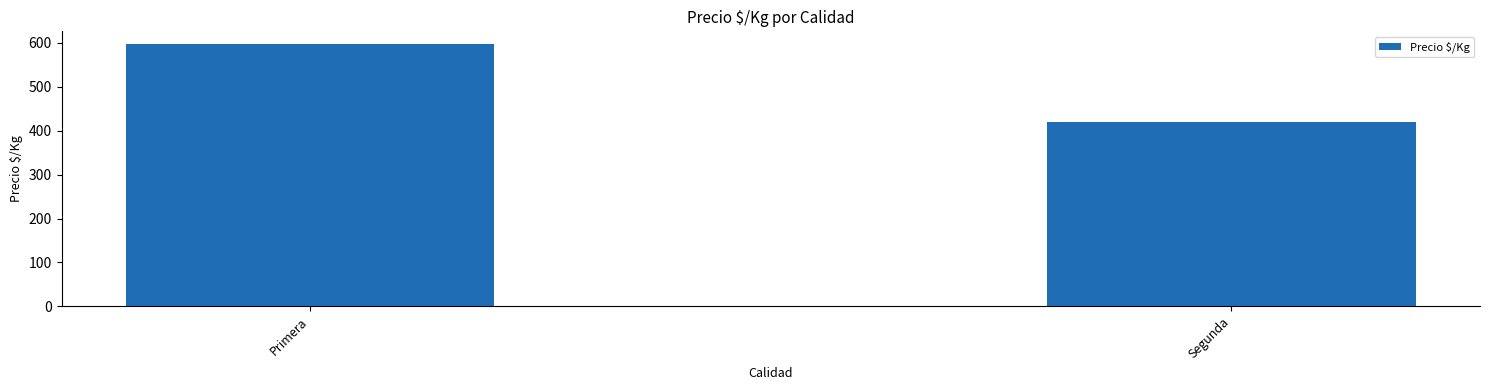

Reading left to right, what are all the values shown in this chart?

Primera=596.2	Segunda=419.8